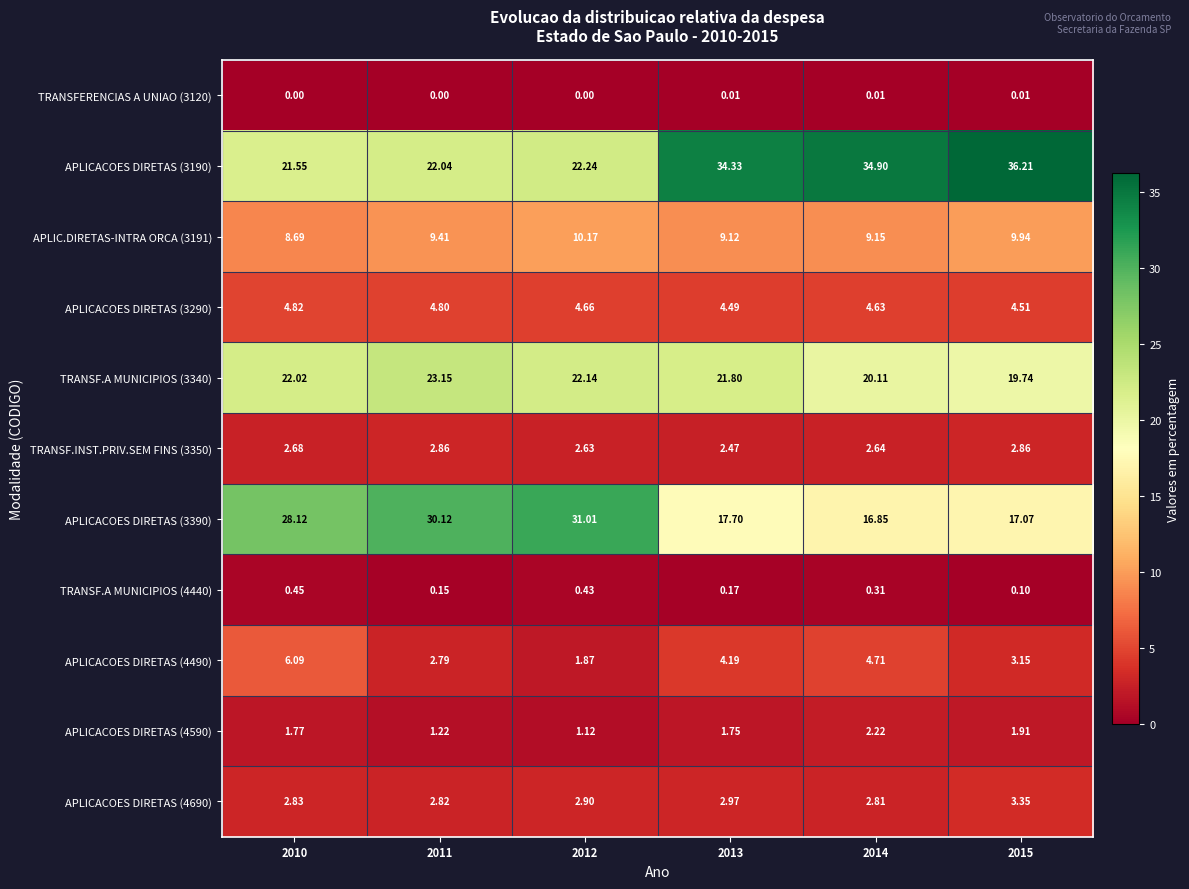

Is the value of TRANSF.A MUNICIPIOS (4440) at 2015 greater than the value of APLICACOES DIRETAS (3290) at 2014?

No